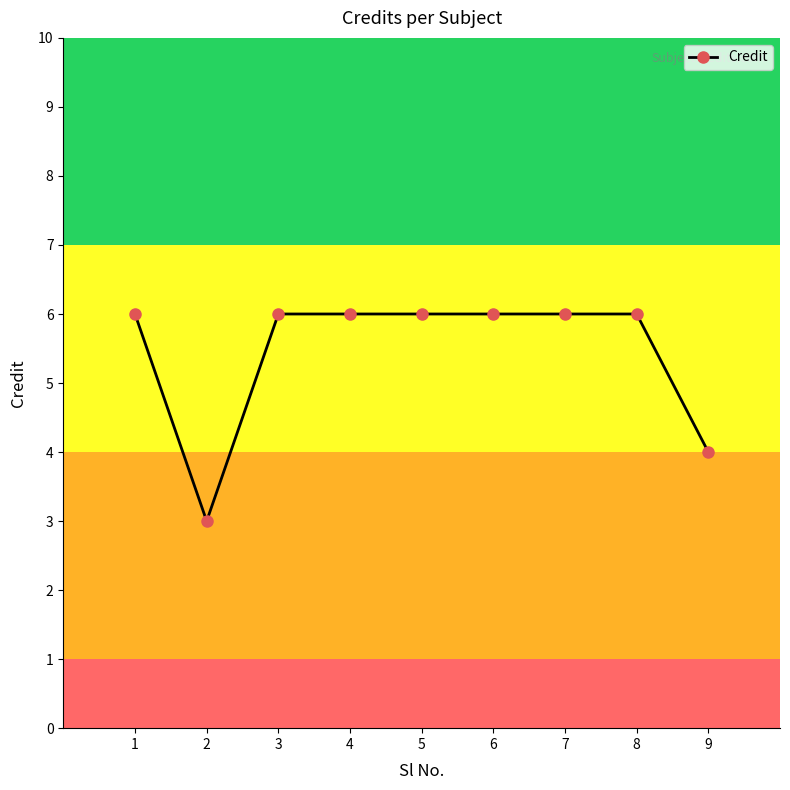

What value does the data have at 5?

6